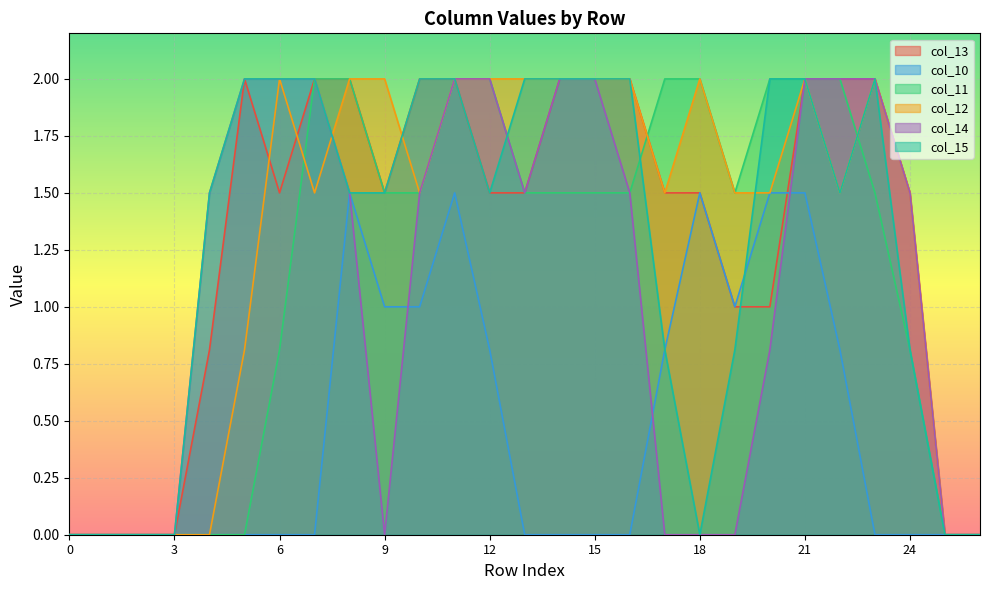

The value of col_14 at 4 is 1.5. True or false?

True